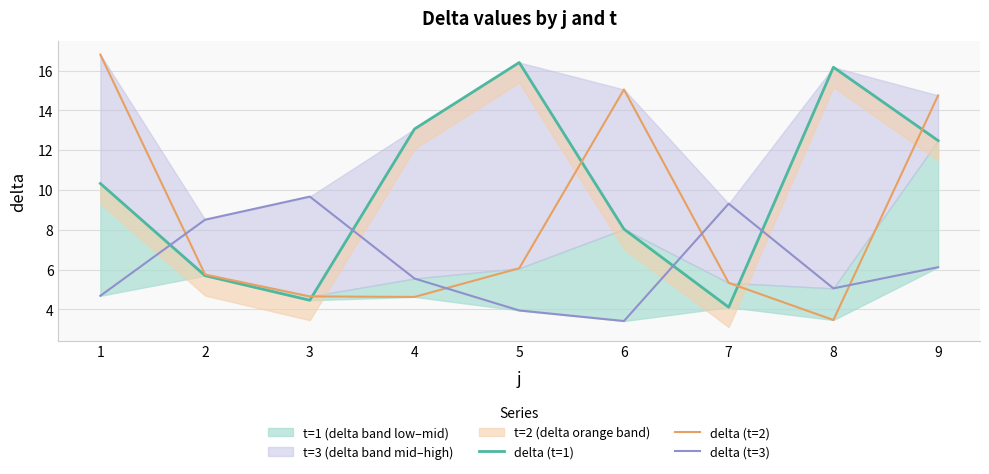

What is the difference between the delta (t=3) values at 5 and 8?

1.1